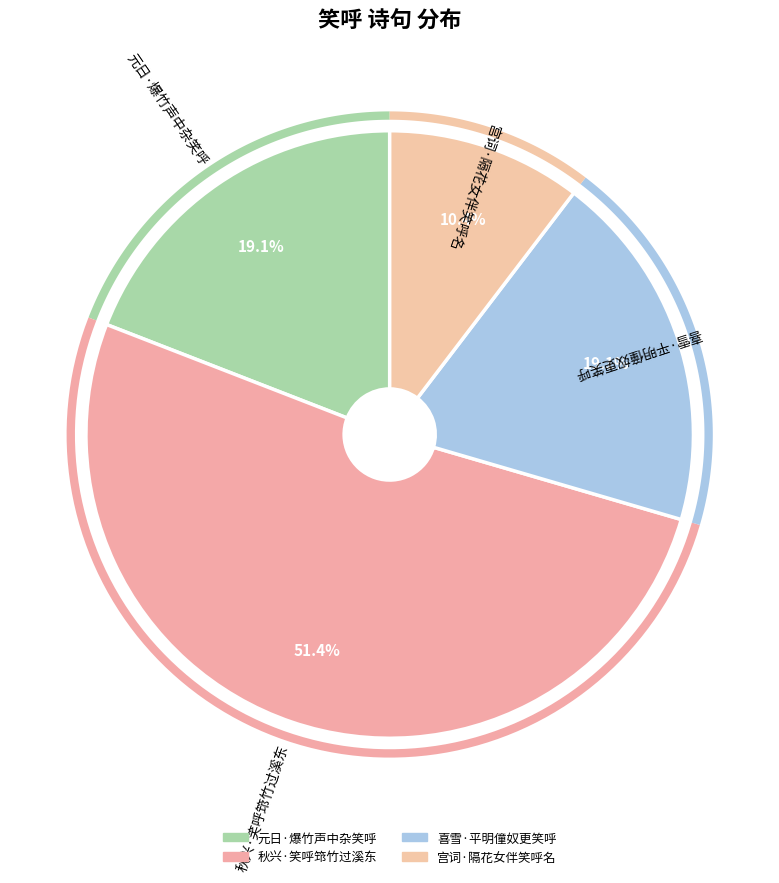

Count the number of slices in the pie.

4